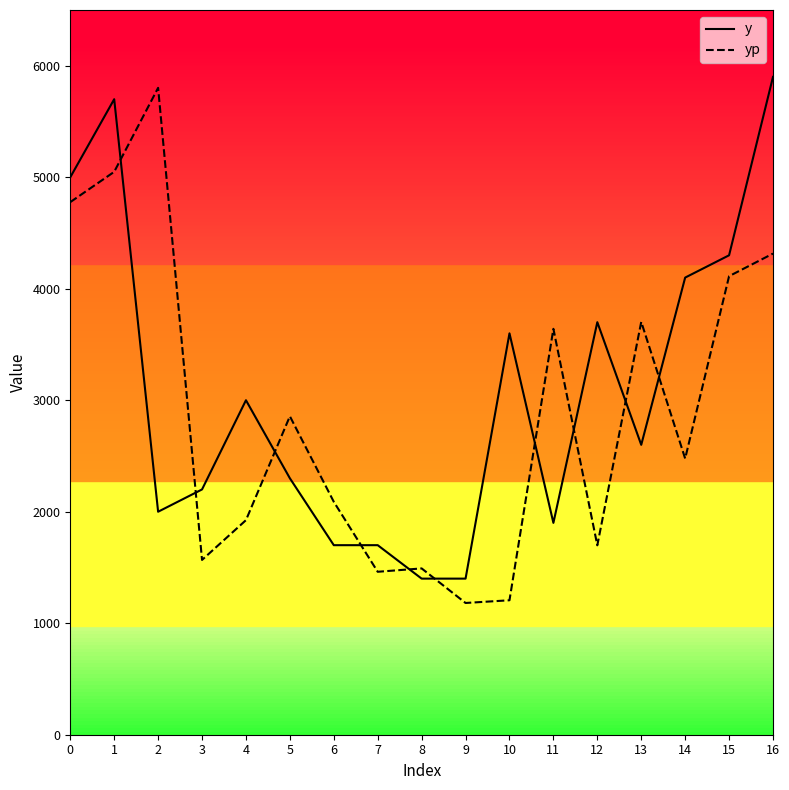

After their last crossing, which series has the higher values: y or yp?

y